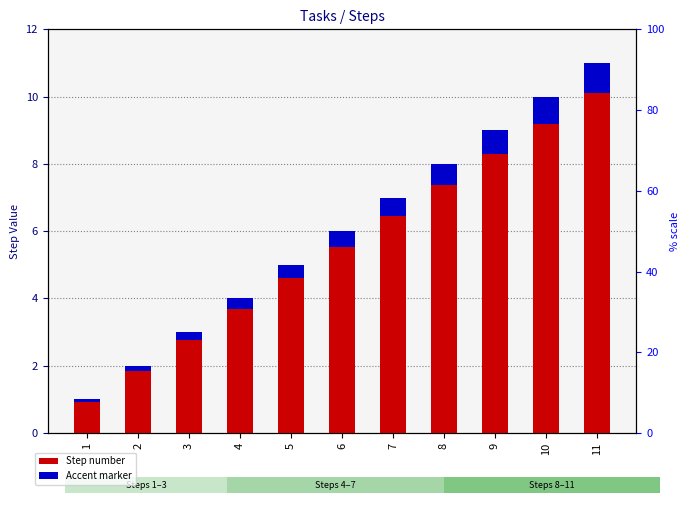

What value does the Accent marker series have at 4?

0.3